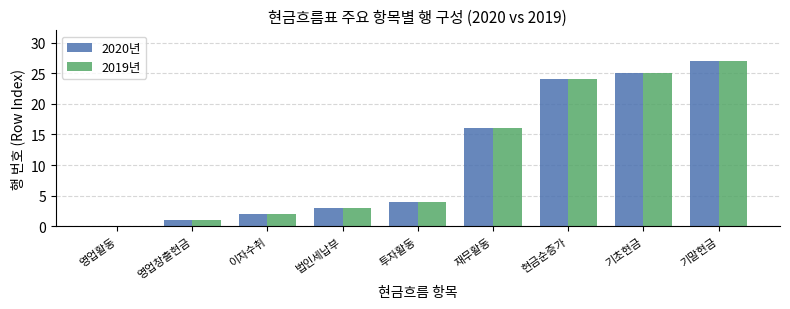

How many groups of bars are there?

9